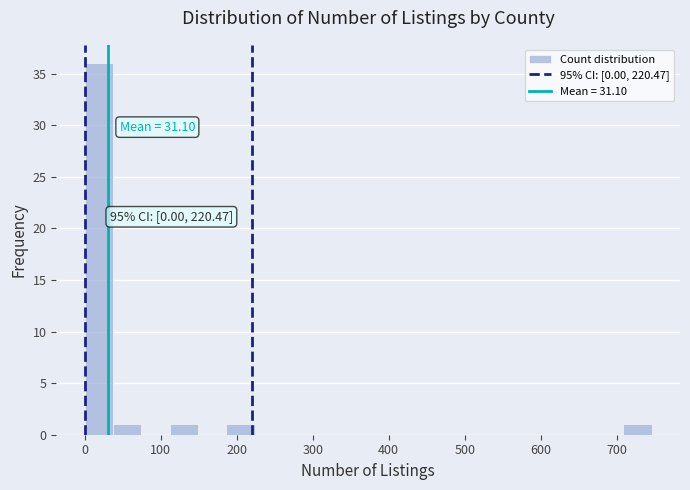

Read against the x-axis, roughly where is the centre of the tallest bar?

20